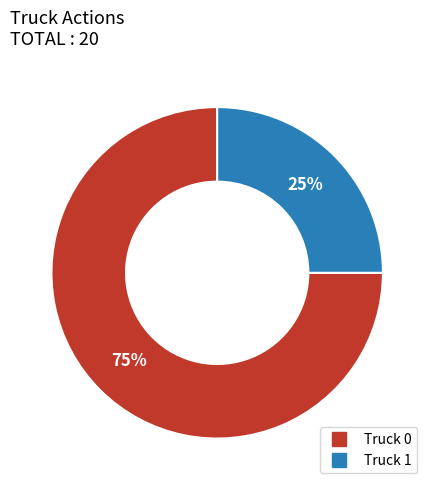

What percentage is the Truck 0 slice, to the nearest percent?

75%